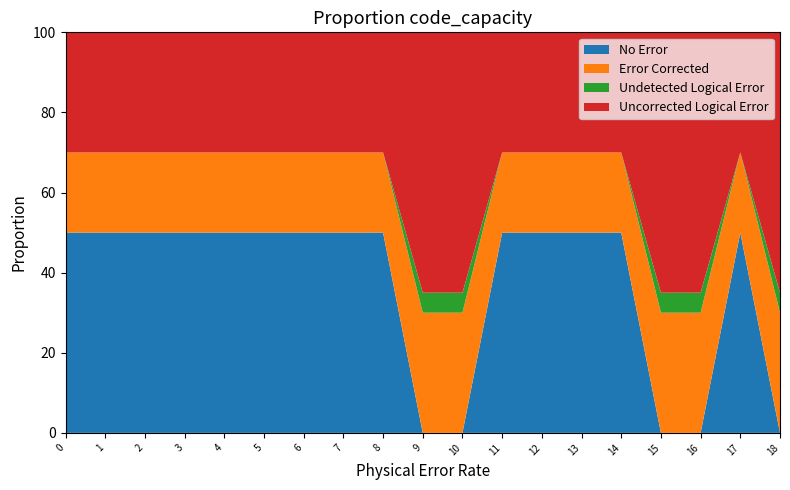

The No Error series shows 50 at 6. True or false?

True